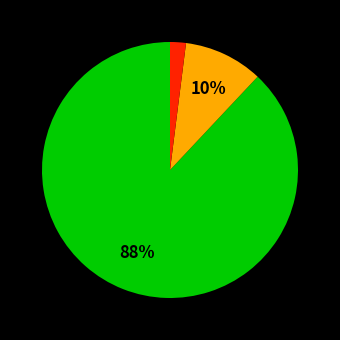

Is there a majority slice in this chart?

Yes